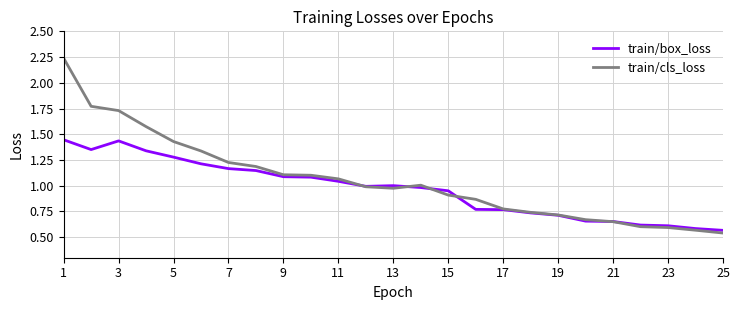

List the series in order of their peak value, highest first.

train/cls_loss, train/box_loss